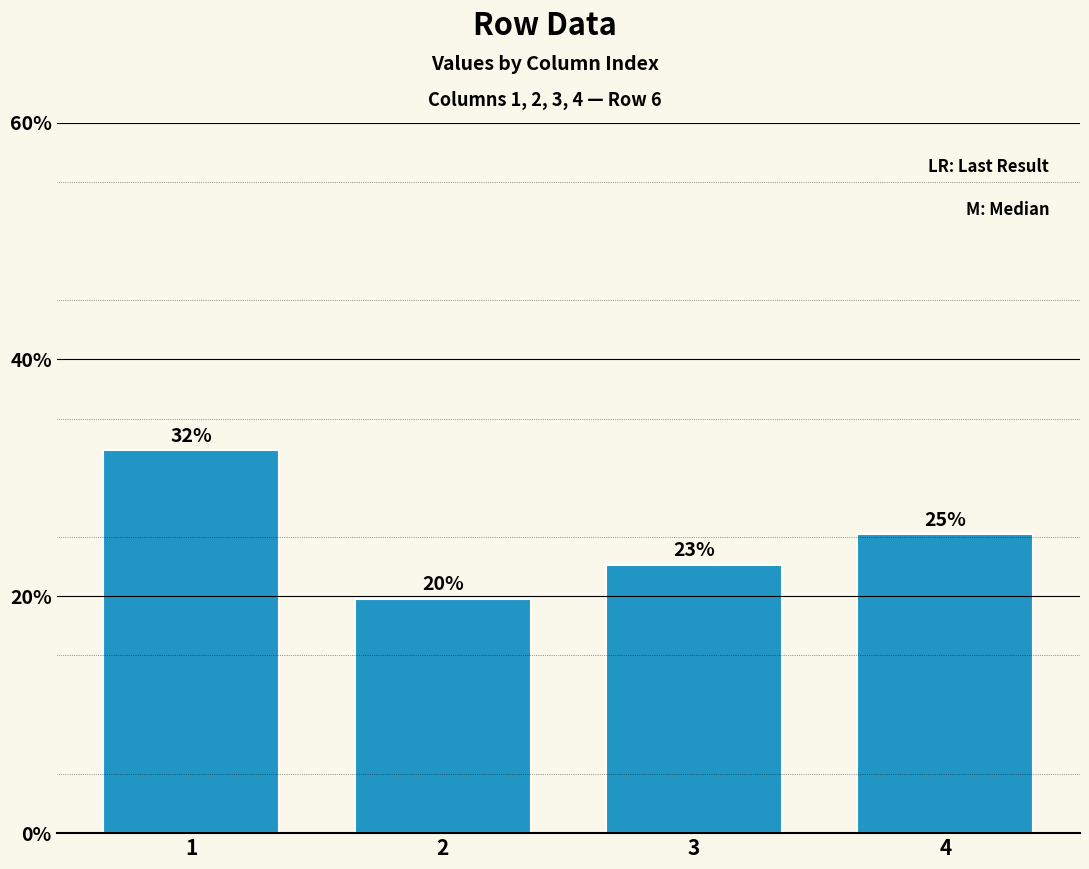

What is the greatest value displayed?

32.3